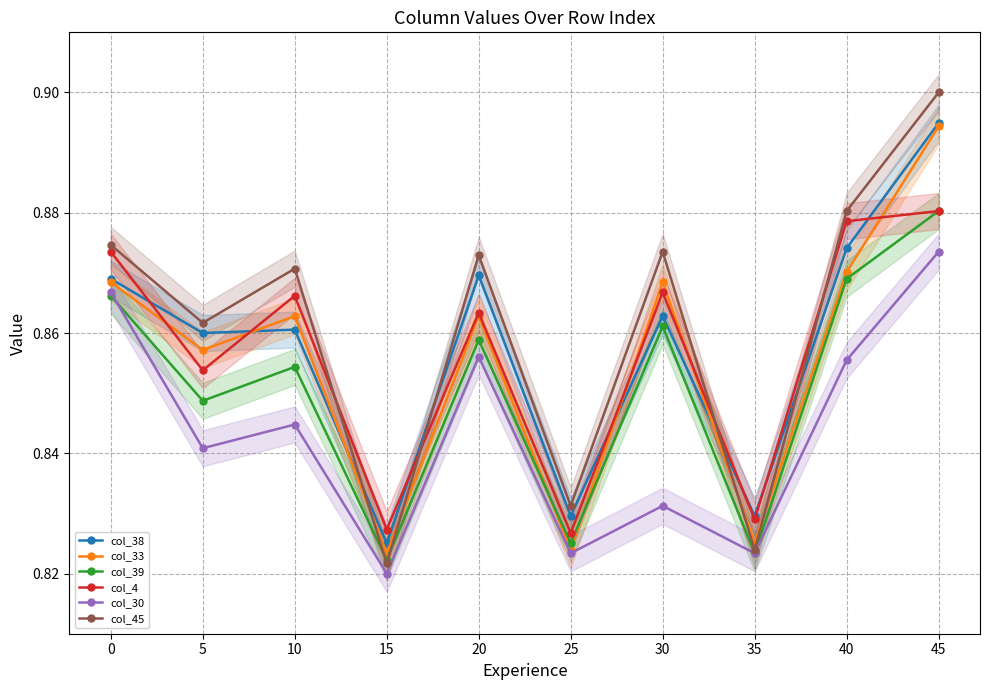

What is the maximum value for col_33?

0.9